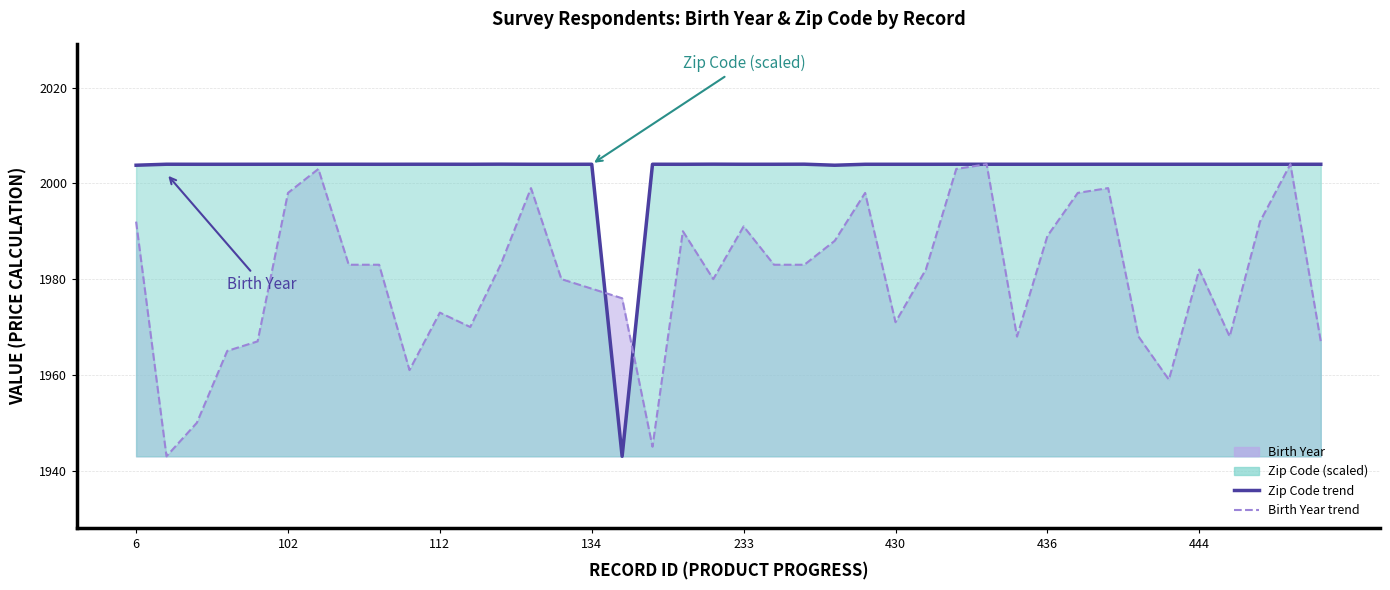

Rank the series by their average value, from highest to lowest.

Zip Code trend, Birth Year trend